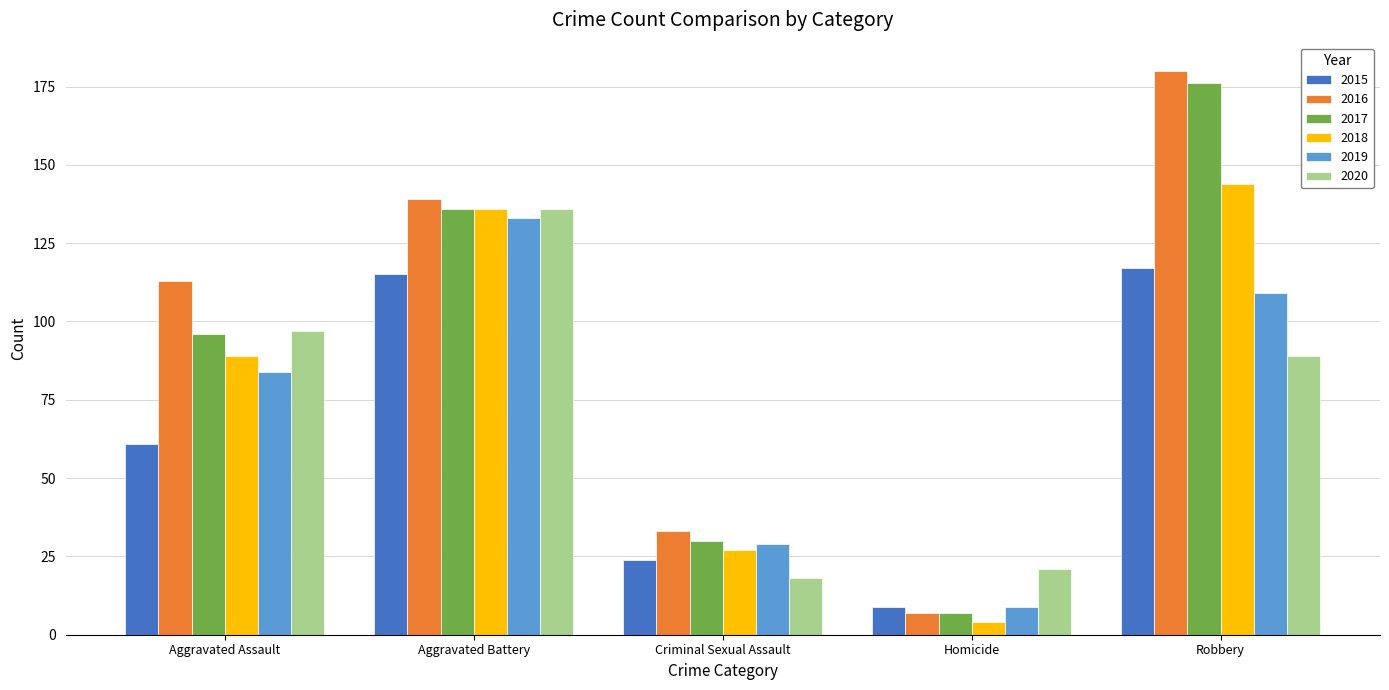

How many values in the 2019 series are below 84?

2